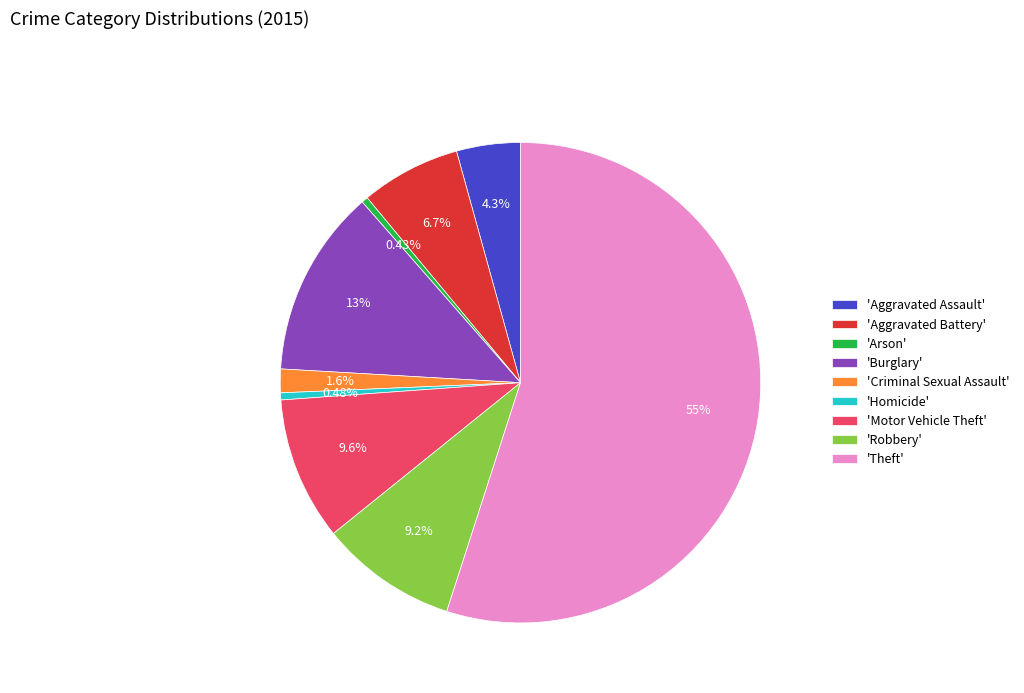

Combined, do 'Aggravated Battery' and 'Homicide' account for over 50%?

No